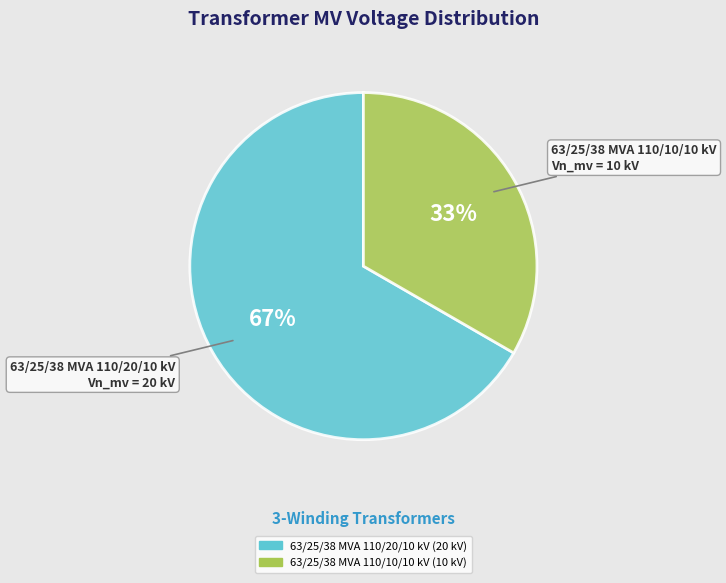

Count the number of slices in the pie.

2